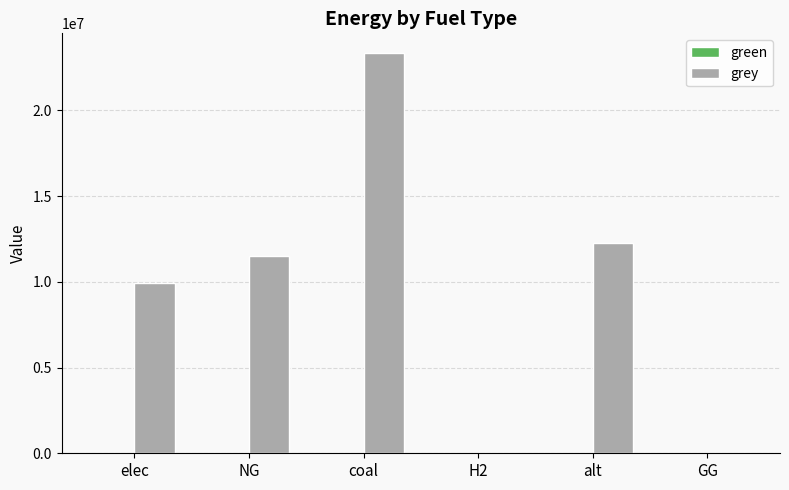

What is the maximum value shown in the chart?

23333392.0